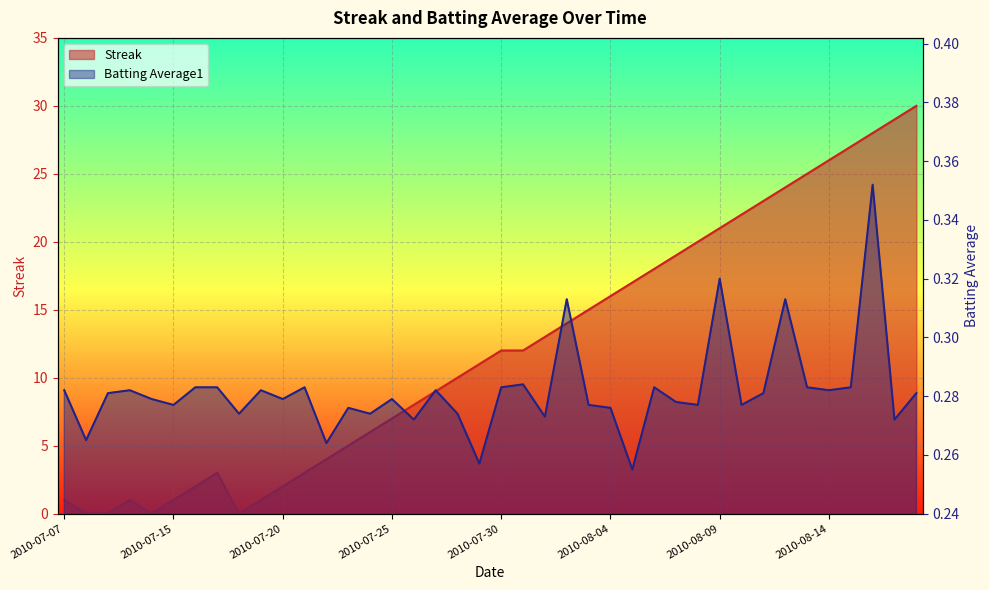

Between 2010-07-30 and 2010-08-04, which is larger?

2010-08-04